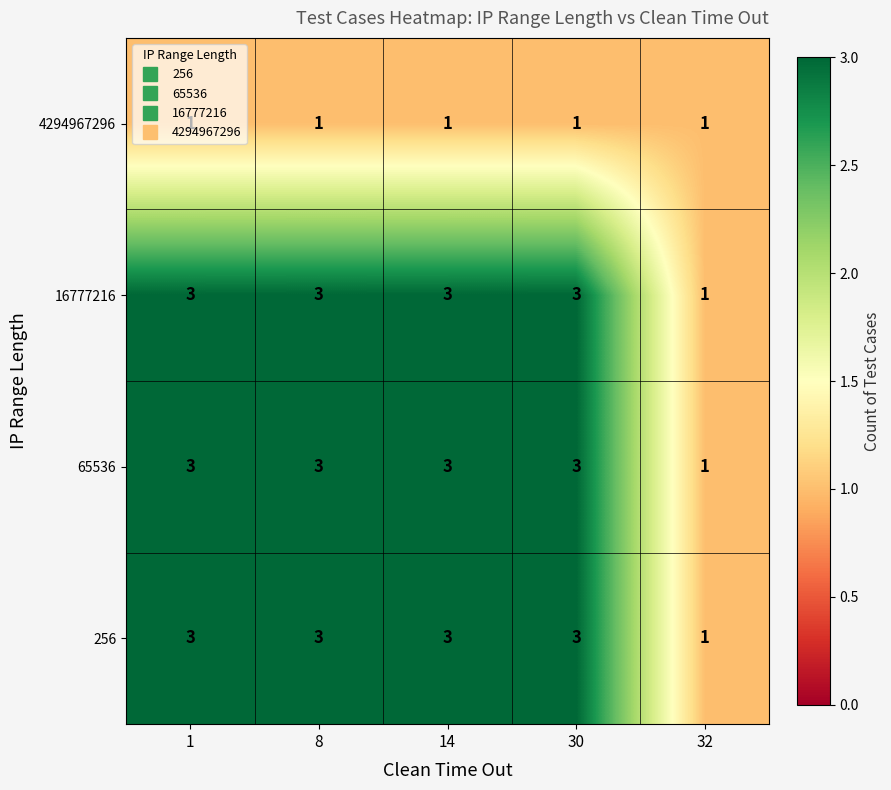

What is the greatest value displayed?

3